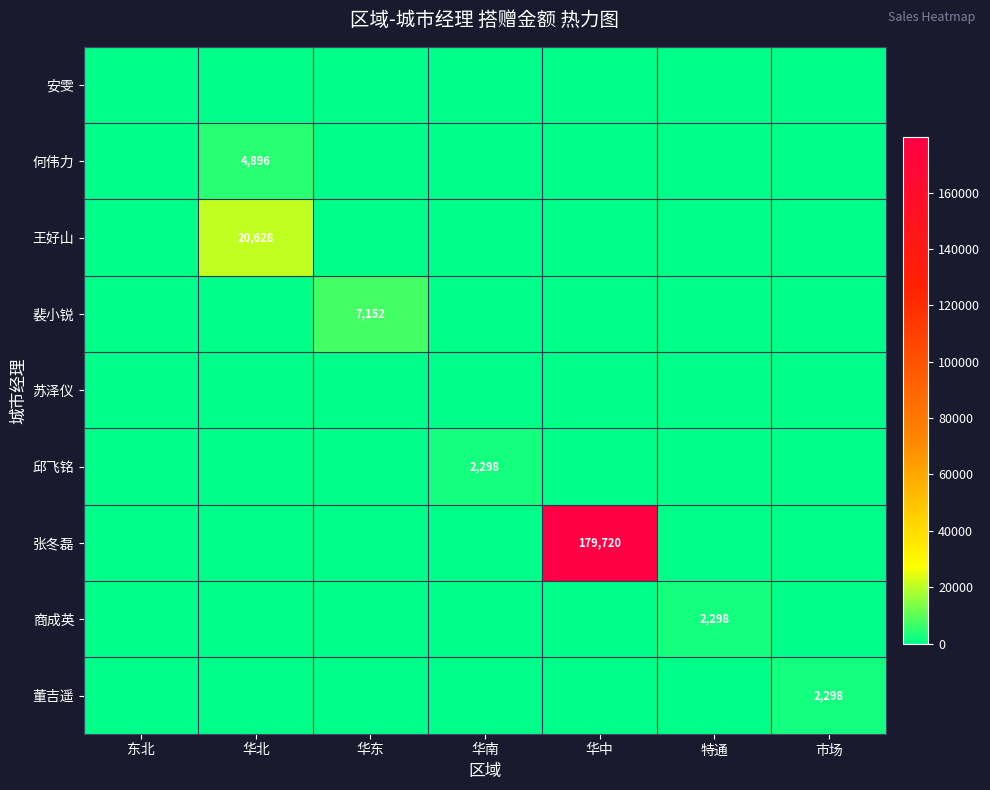

True or false: 何伟力 has a value of 7381 at 华北.

False